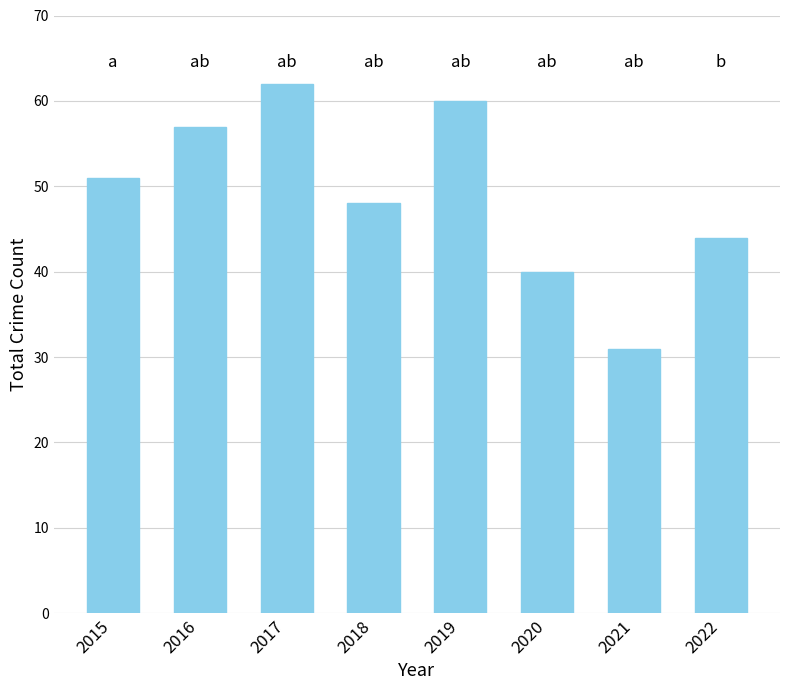

Does the chart contain any negative values?

No